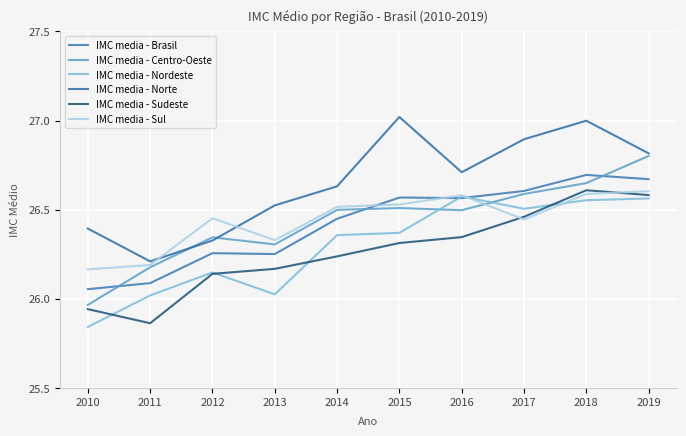

Between 2010 and 2016, which is larger?

2016